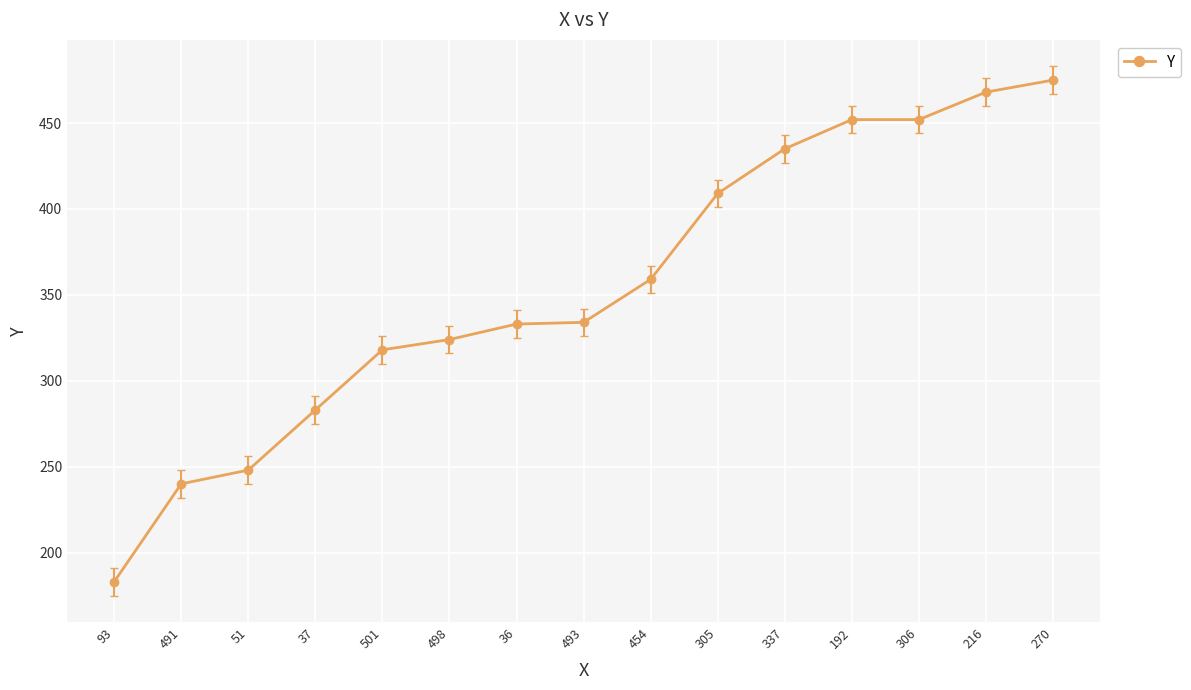

What is the sum of the values at 93 and 37?

466